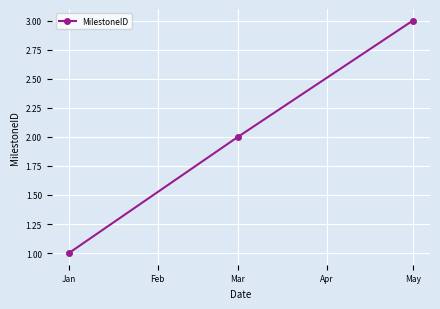

Reading right to left, list all the values displayed in this chart.

3	2	1